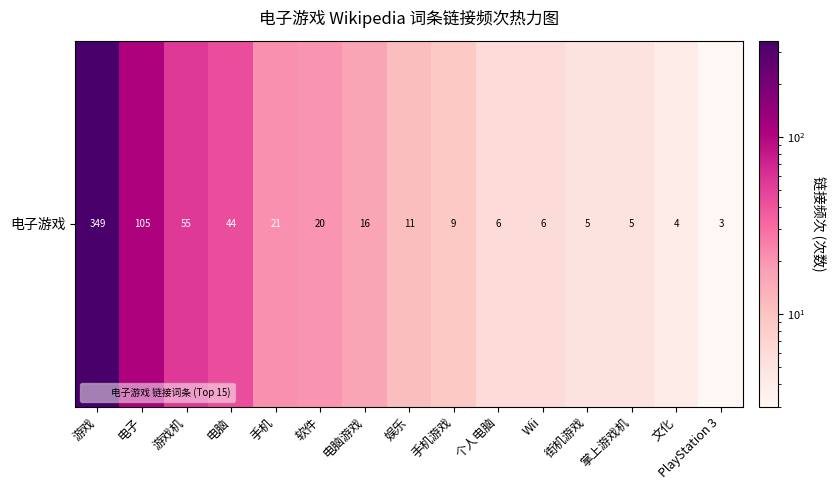

The chart shows a value of 2 at 文化. True or false?

False